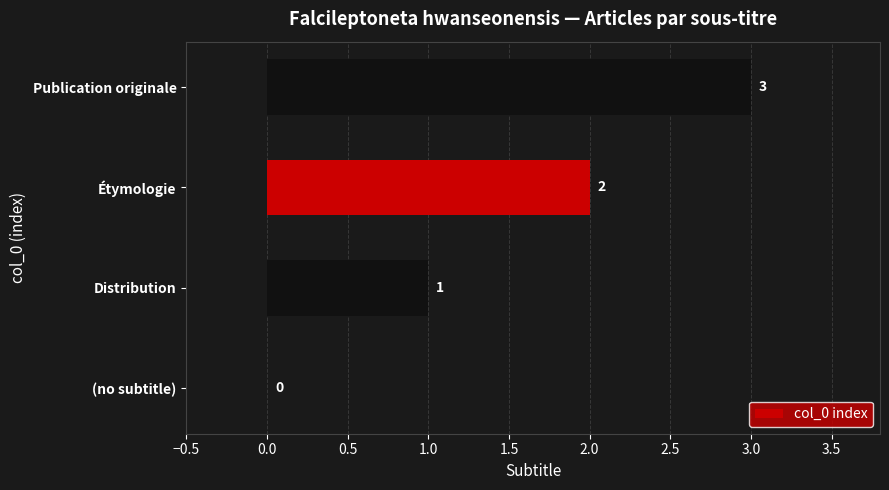

At which category does the chart reach its peak across all series?

Publication originale